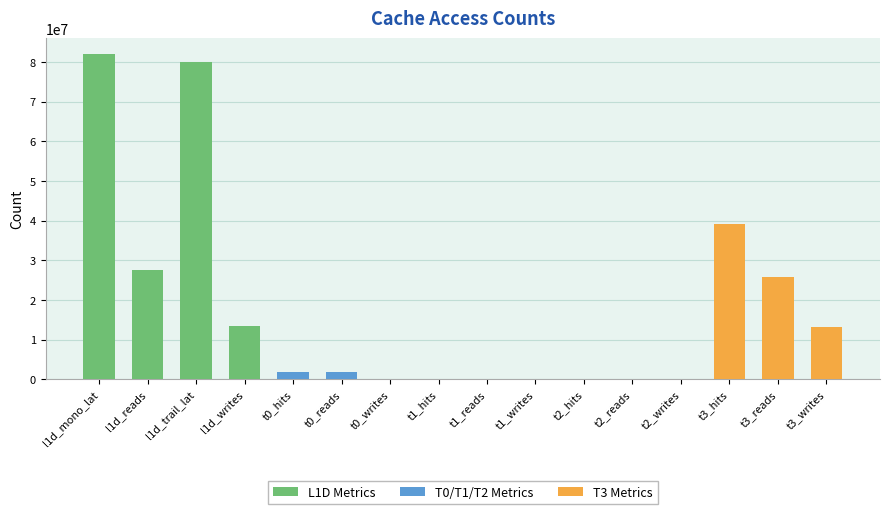

What is the value of the 4th bar from the left?

13403561